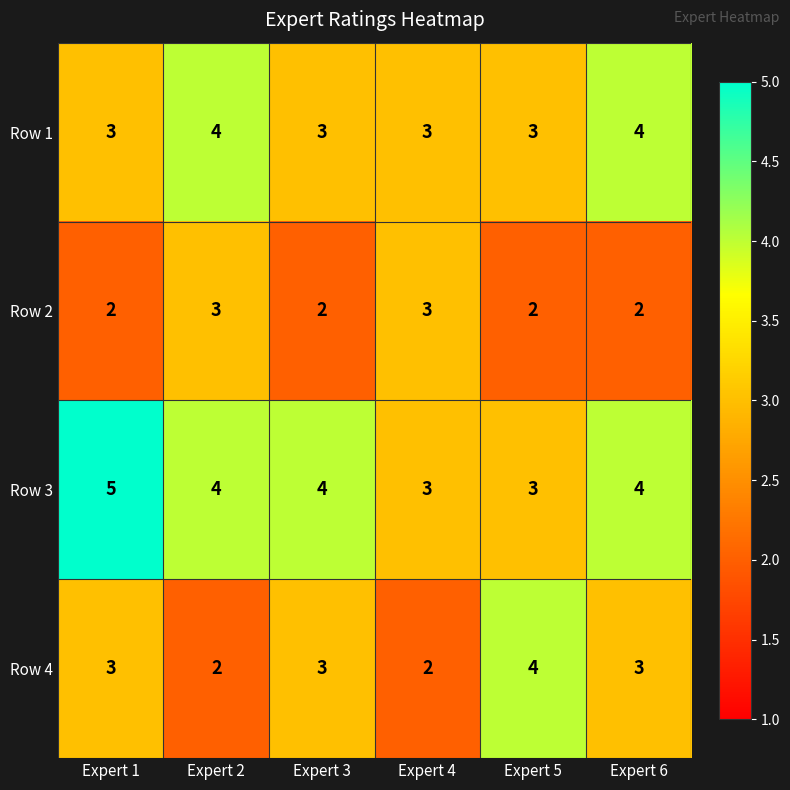

How many Row 1 values are between 3 and 4?

6